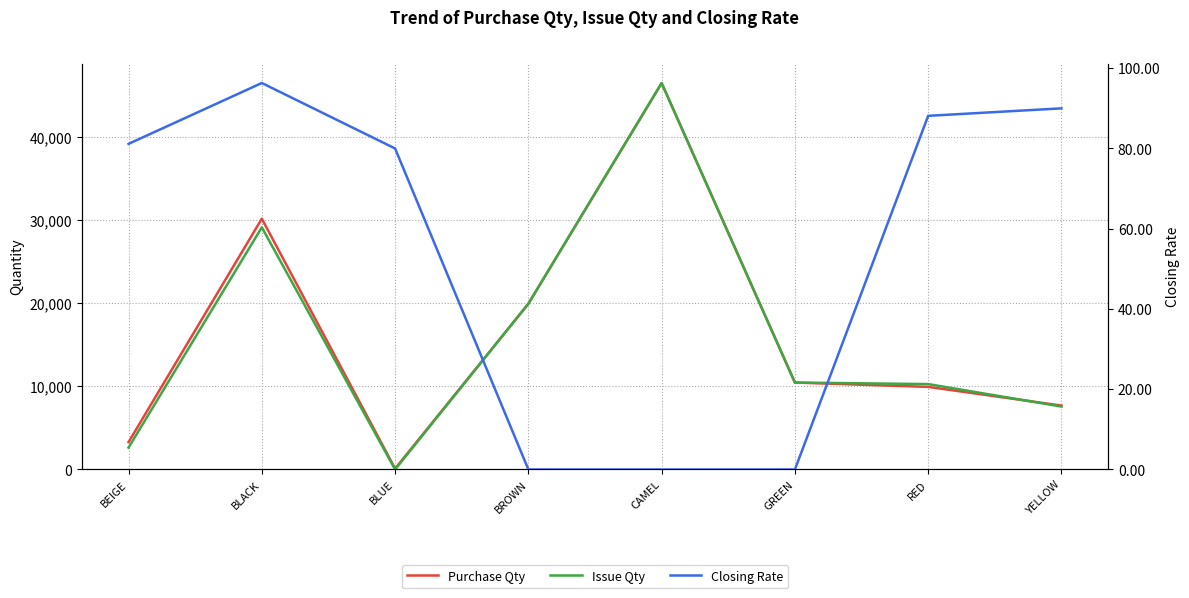

Reading left to right, what are all the values shown in this chart?

Purchase Qty: BEIGE=3288.5	BLACK=30172.0	BLUE=103.5	BROWN=19940.2	CAMEL=46471.8	GREEN=10457.2	RED=9935.5	YELLOW=7686.5
Issue Qty: BEIGE=2632.0	BLACK=29130.8	BLUE=0.0	BROWN=19940.2	CAMEL=46496.8	GREEN=10457.2	RED=10273.0	YELLOW=7569.8
Closing Rate: BEIGE=81.2	BLACK=96.3	BLUE=80.0	BROWN=0.0	CAMEL=0.0	GREEN=0.0	RED=88.1	YELLOW=90.0